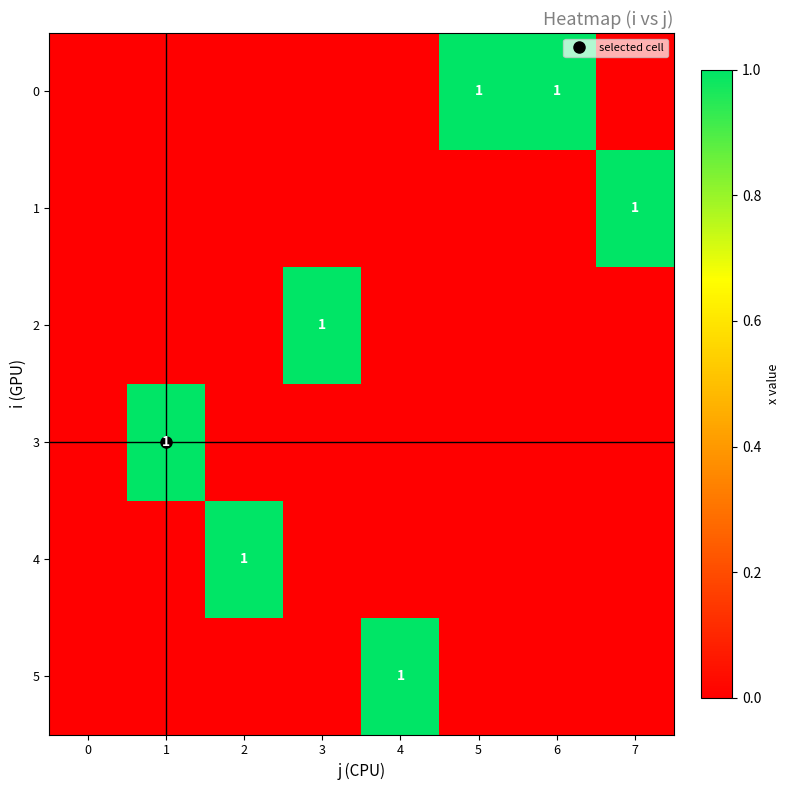

How many data points in 4 are above 0?

1